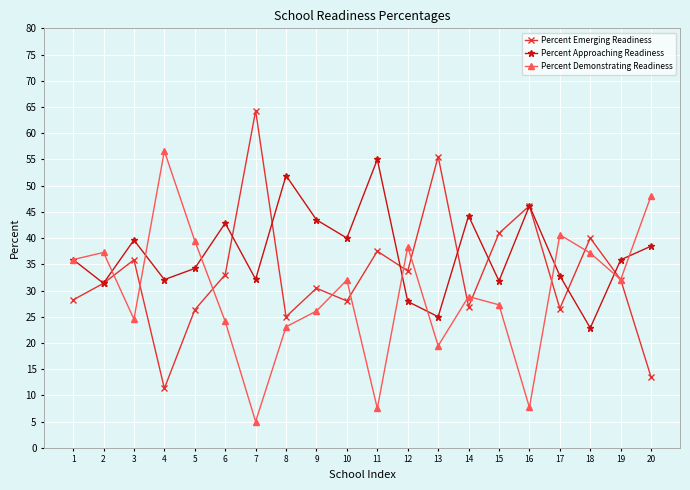

At which category does Percent Demonstrating Readiness reach its first local valley?

3